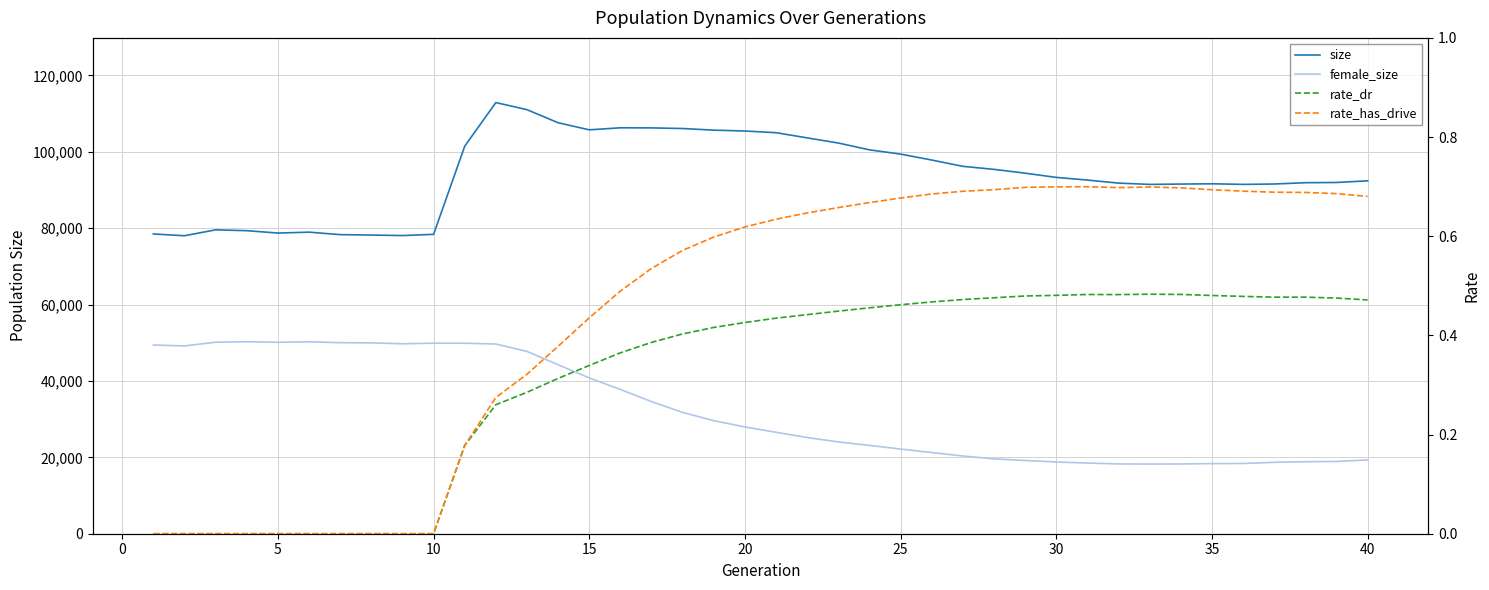

Count the rate_dr values in the range 0 to 1.

40